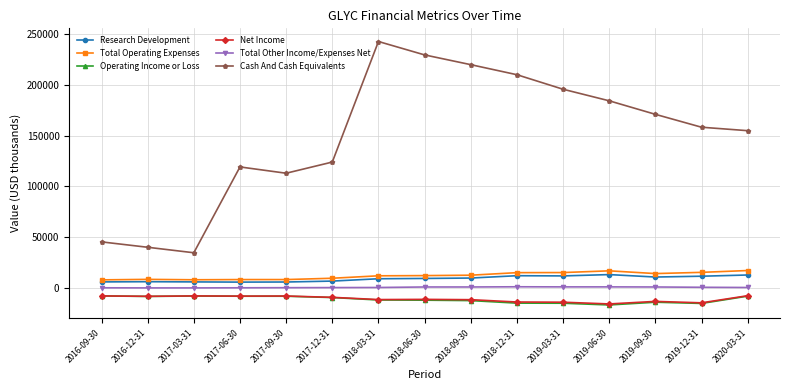

Is this an area chart (filled region under the line)?

No